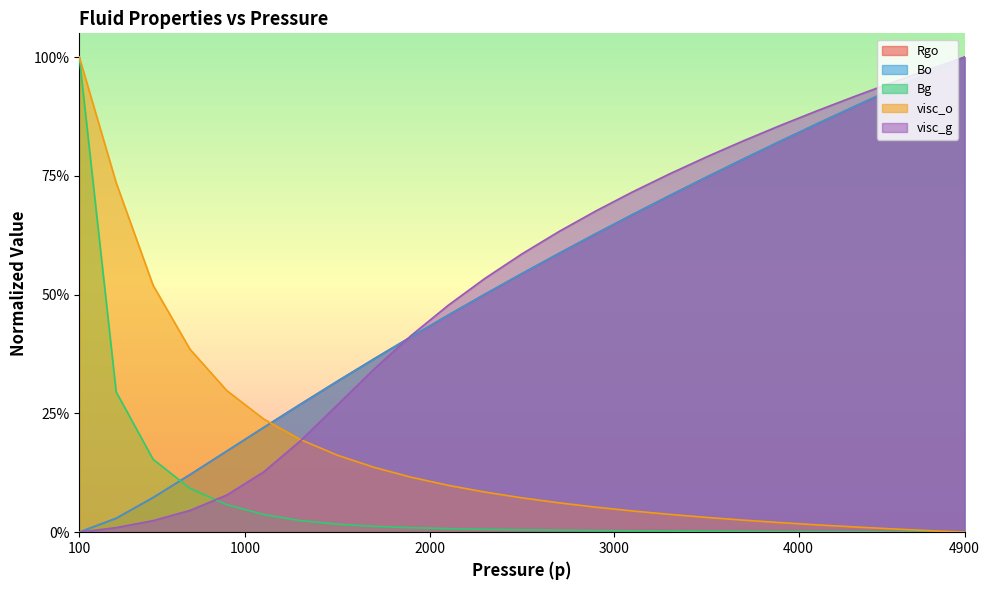

Rank the series by their maximum value, from lowest to highest.

Rgo, Bo, Bg, visc_o, visc_g